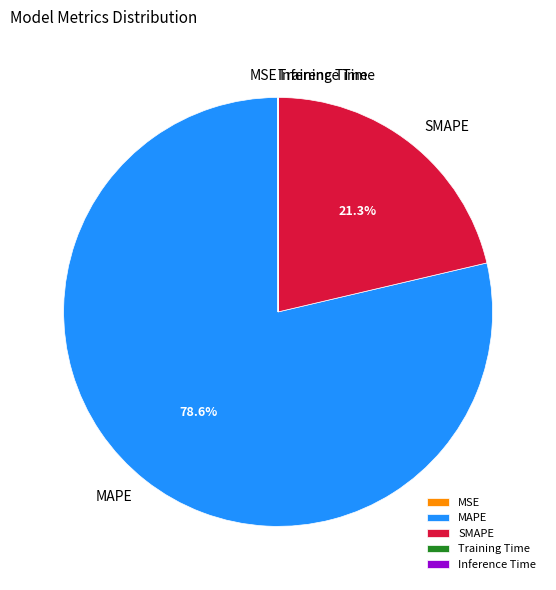

Which slice is the largest?

MAPE